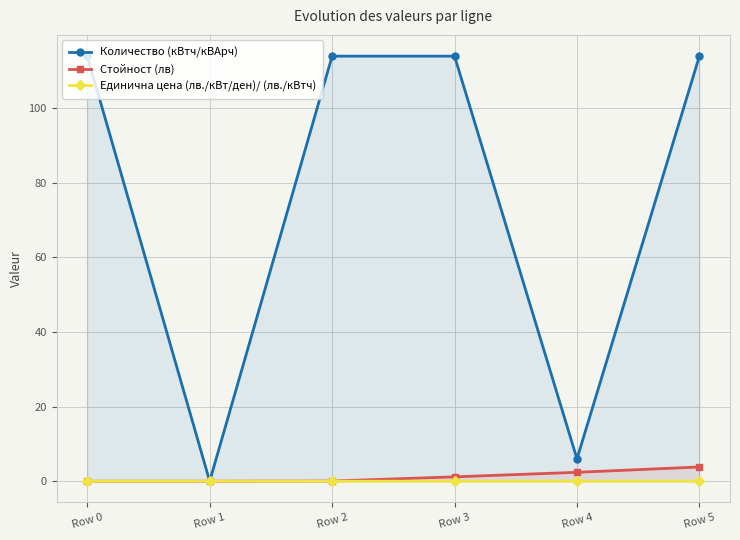

True or false: Единична цена (лв./кВт/ден)/ (лв./кВтч) and Количество (кВтч/кВАрч) intersect in this chart.

False